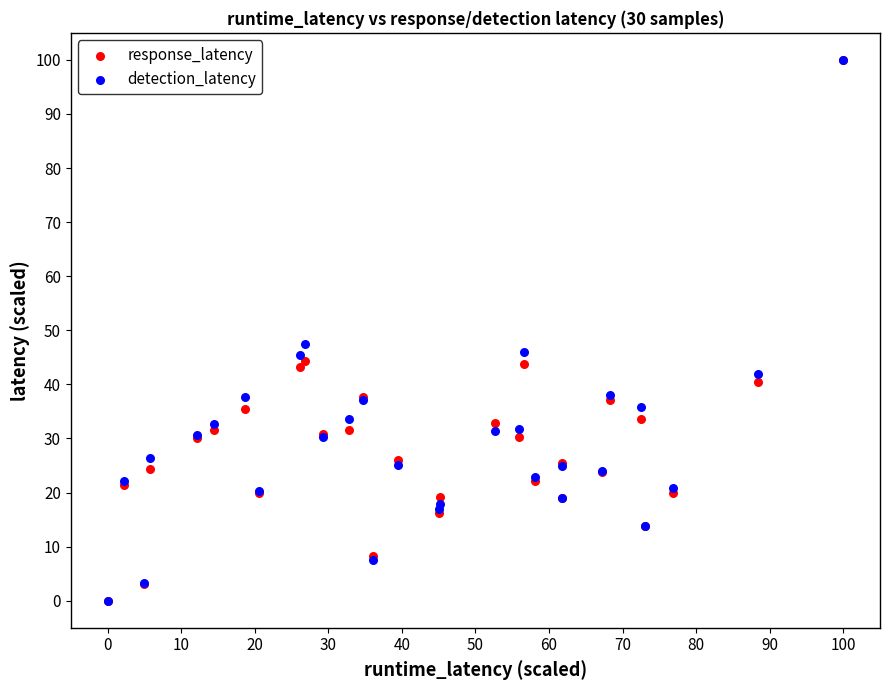

Across all series, what Y value is closest to 50?

47.4